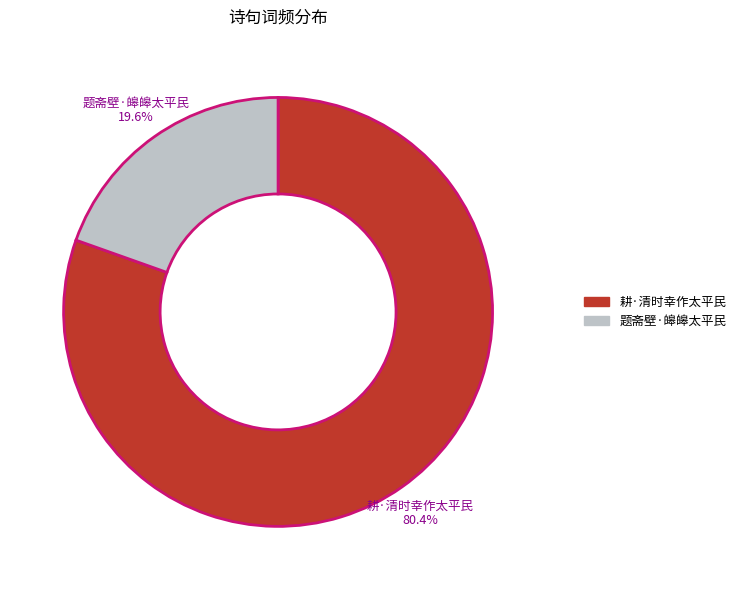

What is the smallest slice in the pie chart?

题斋壁·皞皞太平民